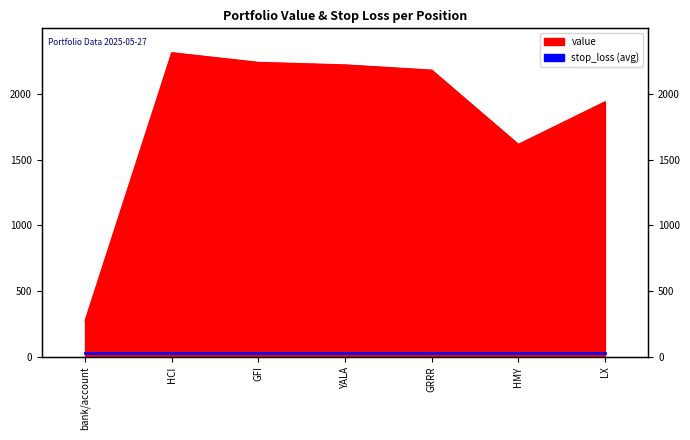

True or false: the data shows 3051.5 at LX.

False